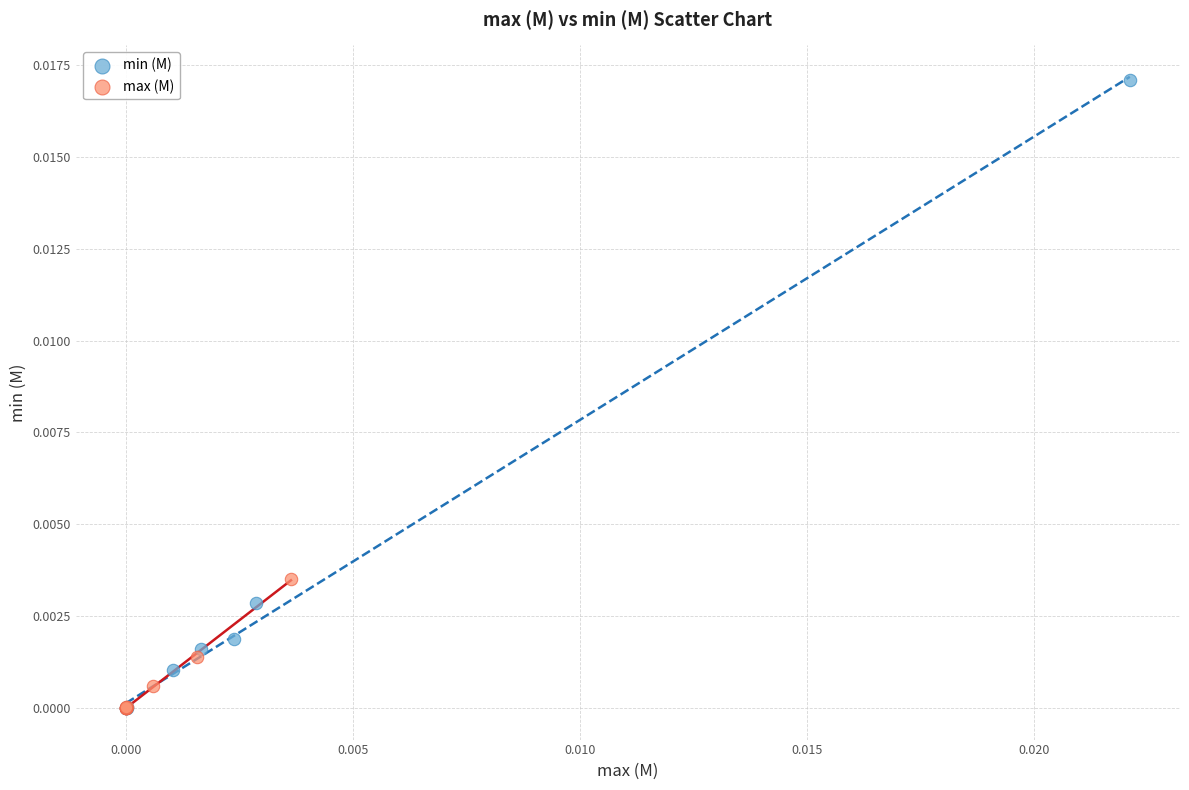

Which series reaches the maximum Y coordinate?

min (M)